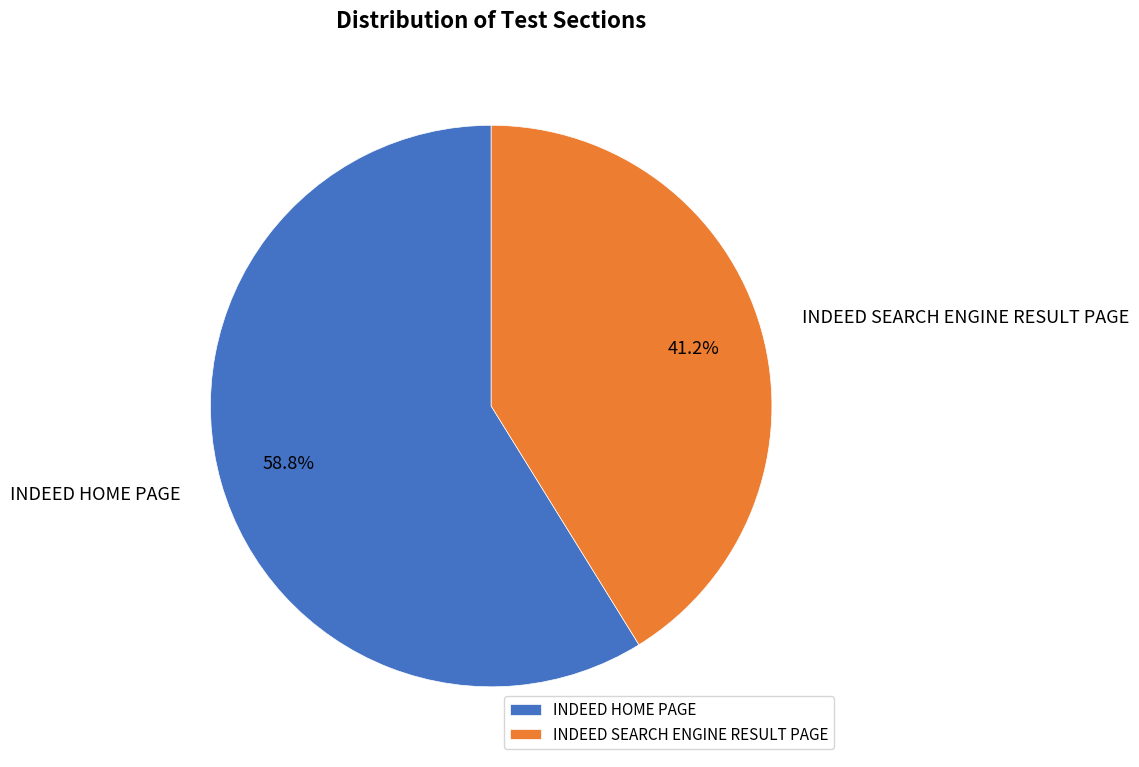

Count the number of slices in the pie.

2